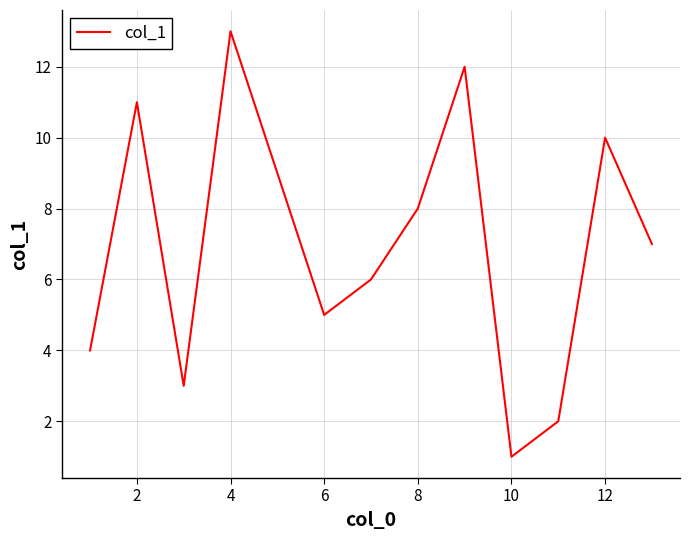

What is the maximum value shown in the chart?

13